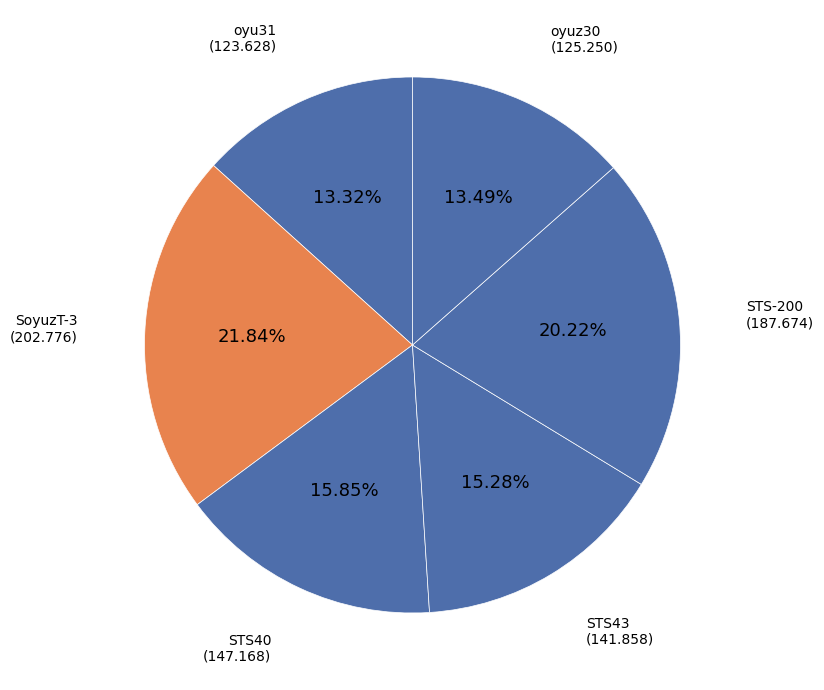

The SoyuzT-3 slice represents 11% of the pie. True or false?

False